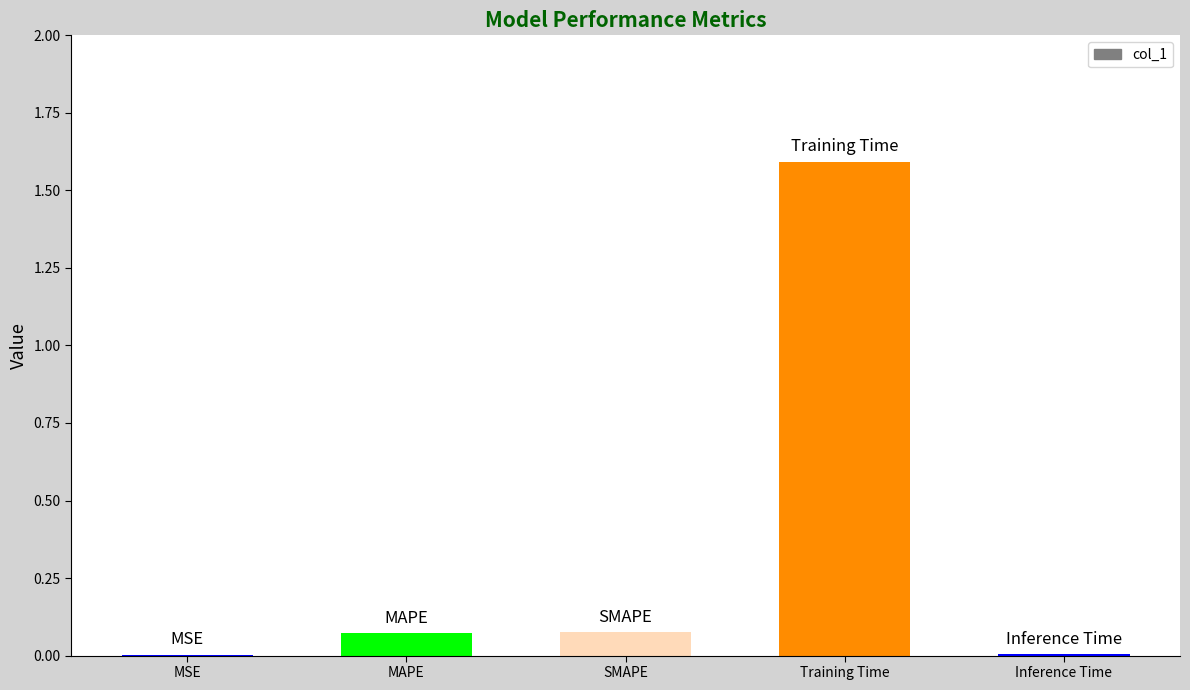

Are the bars horizontal?

No